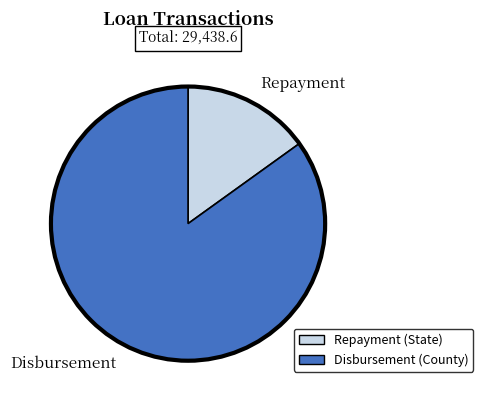

Between Disbursement and Repayment, which is larger?

Disbursement